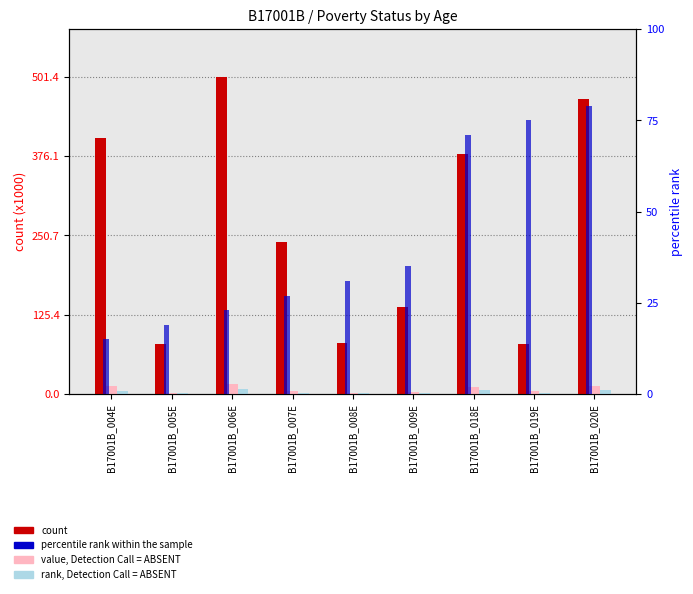

At which label is rank, Detection Call = ABSENT closest to 4?

B17001B_004E